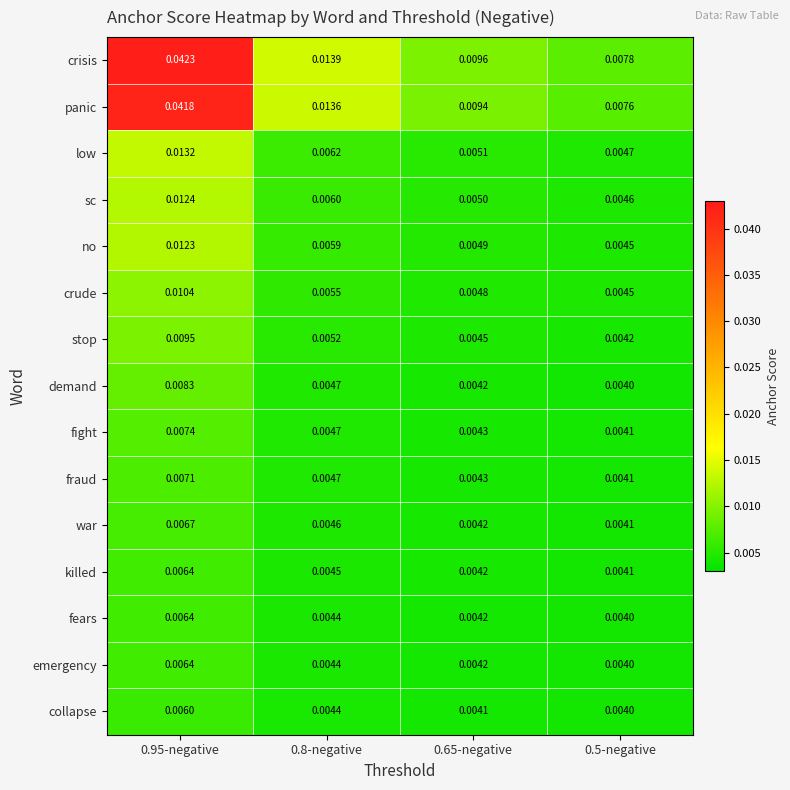

Which series changed the most between 0.95-negative and 0.8-negative?

crisis